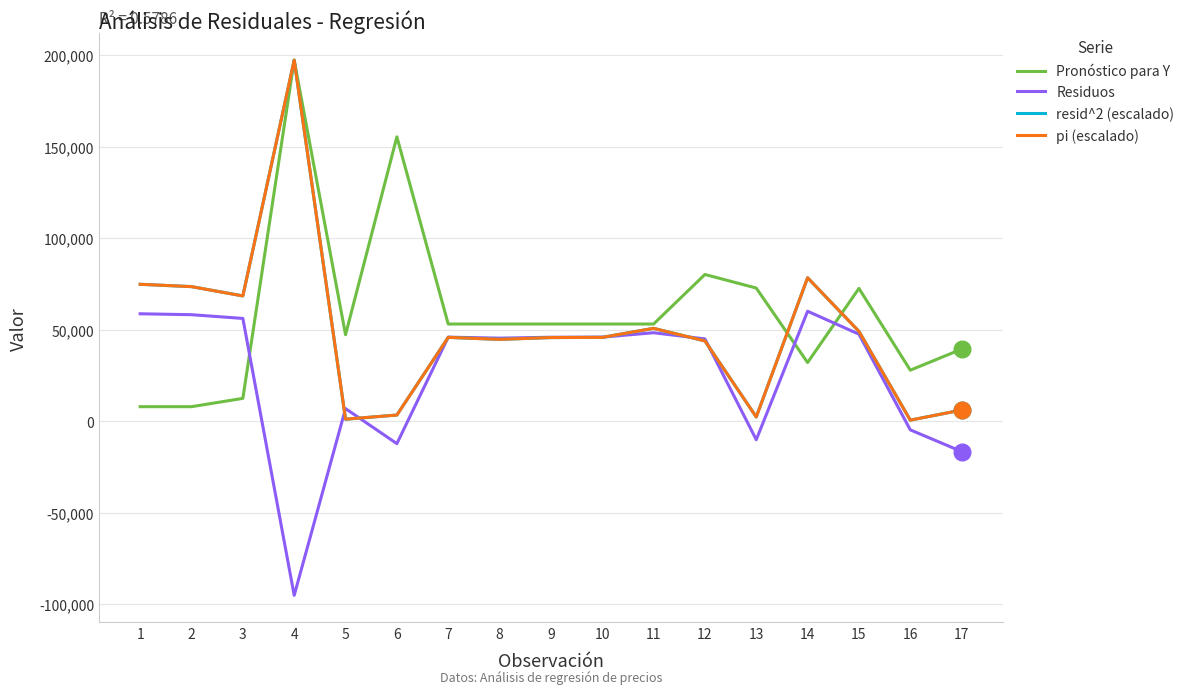

What is the average value of the pi (escalado) series?

48857.6